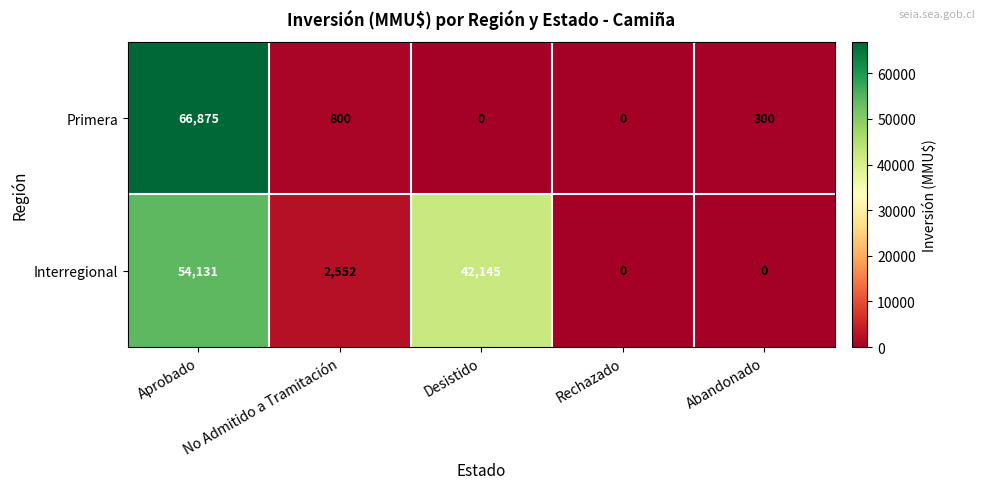

At which category does the chart reach its peak across all series?

Aprobado